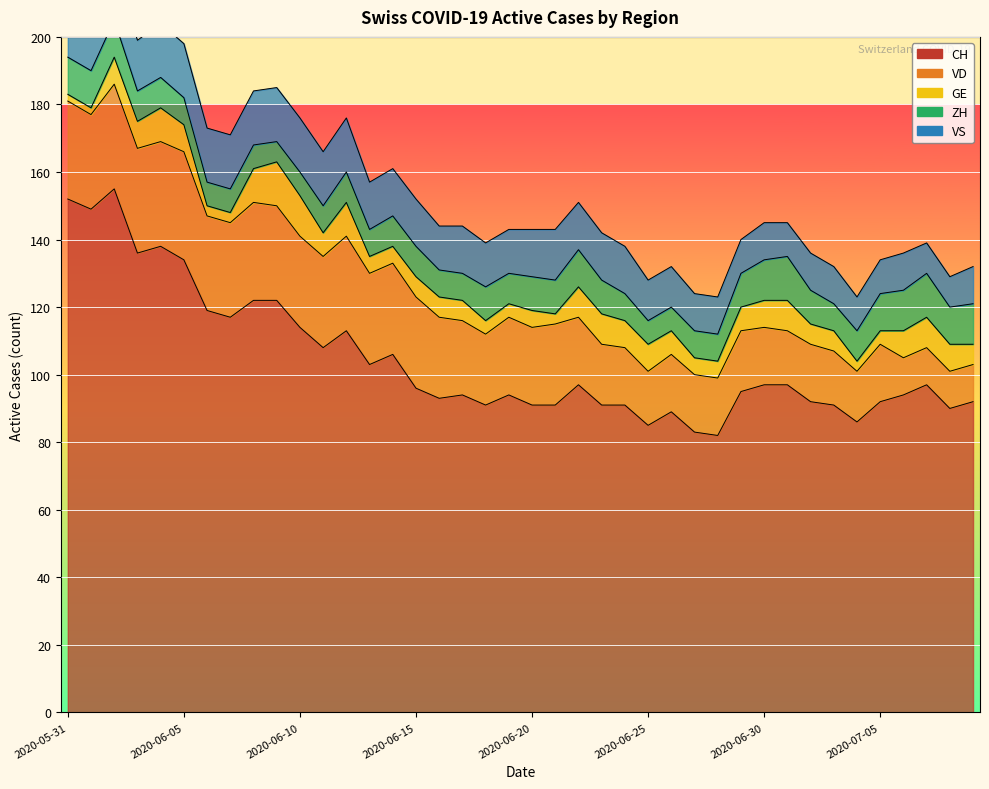

What is the spread (max minus min) of values at 2020-06-03?

128